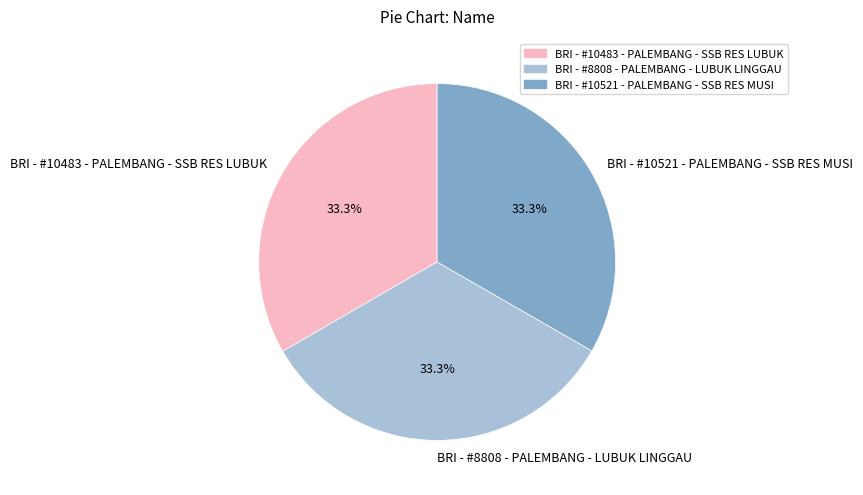

What percentage is the BRI - #10521 - PALEMBANG - SSB RES MUSI slice, to the nearest percent?

33%